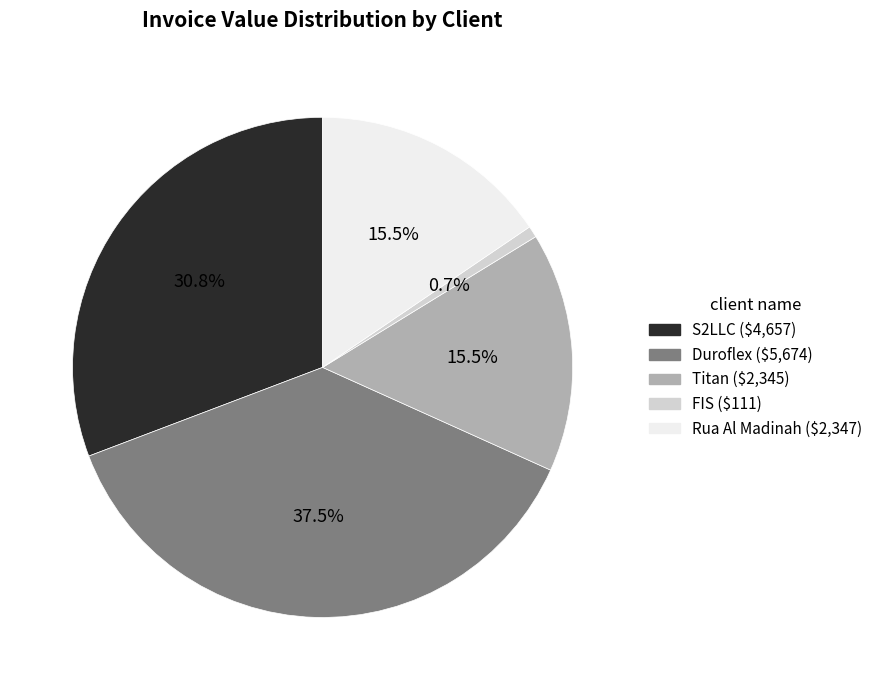

Combined, what portion of the pie is Duroflex and Titan?

53.0%